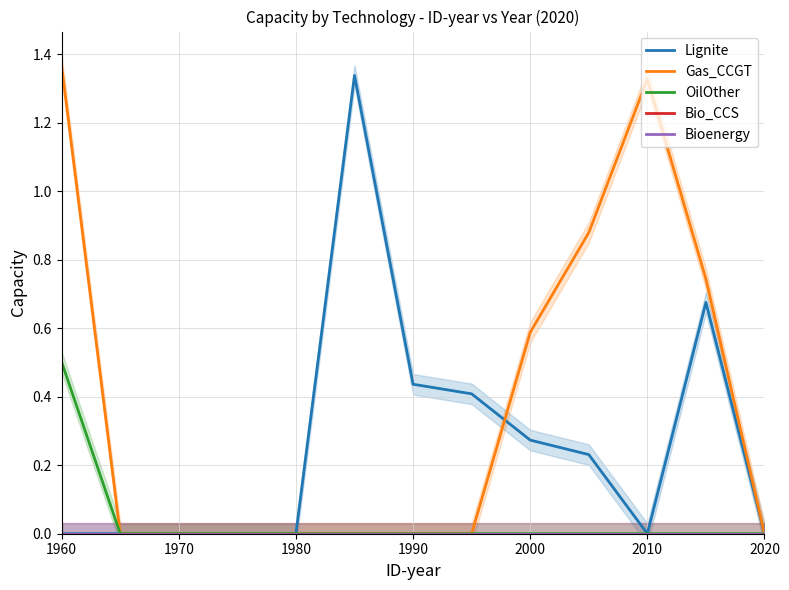

True or false: Gas_CCGT and Bioenergy cross at least once.

False